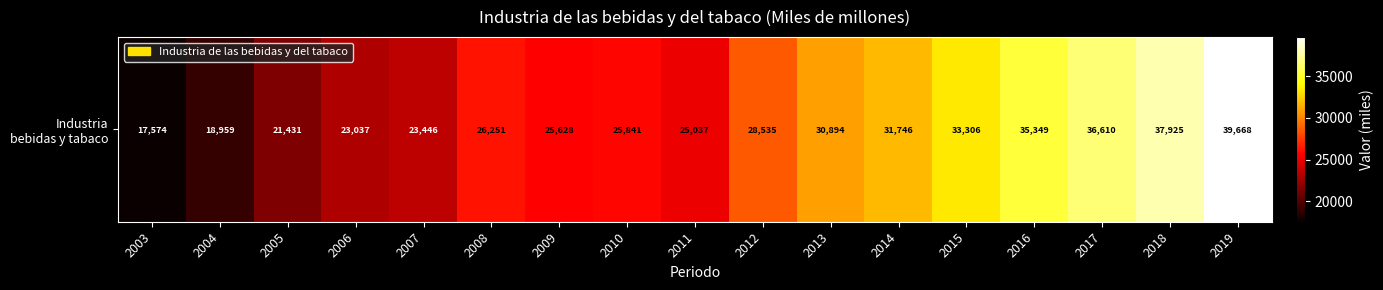

The value at 2006 is 23037.2. True or false?

True